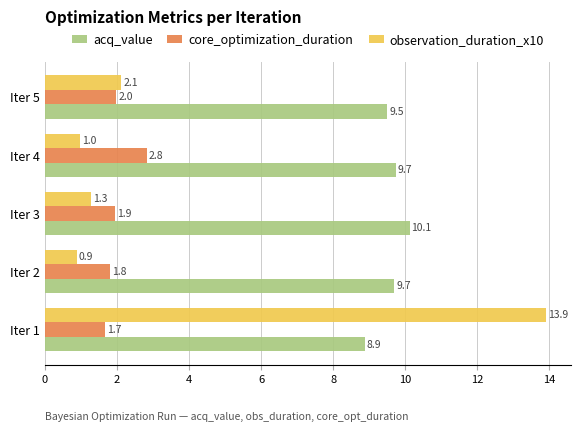

Is the value of observation_duration_x10 at Iter 4 greater than the value of acq_value at Iter 1?

No